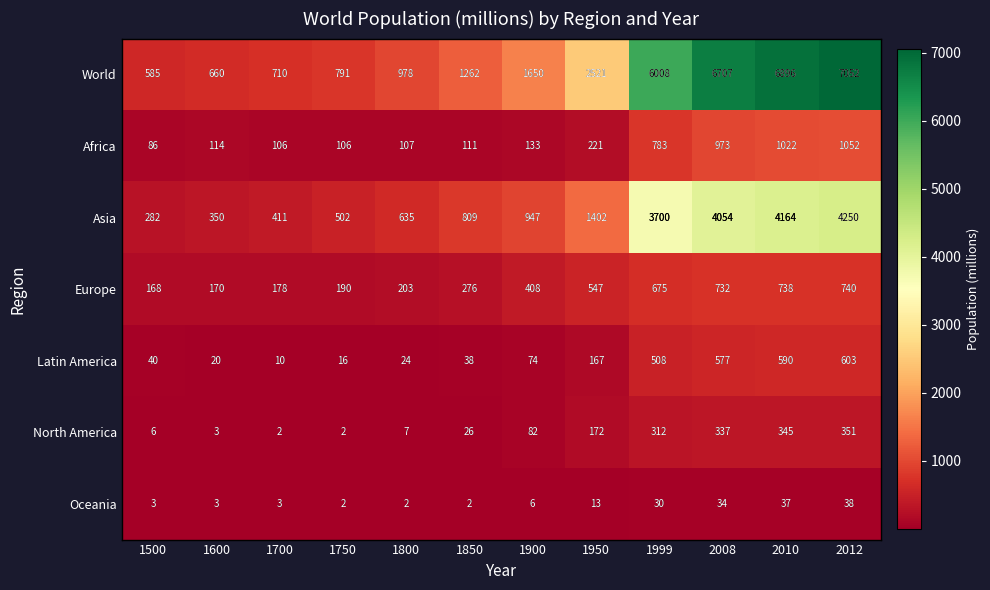

What is the difference between the Europe values at 1850 and 1700?

98